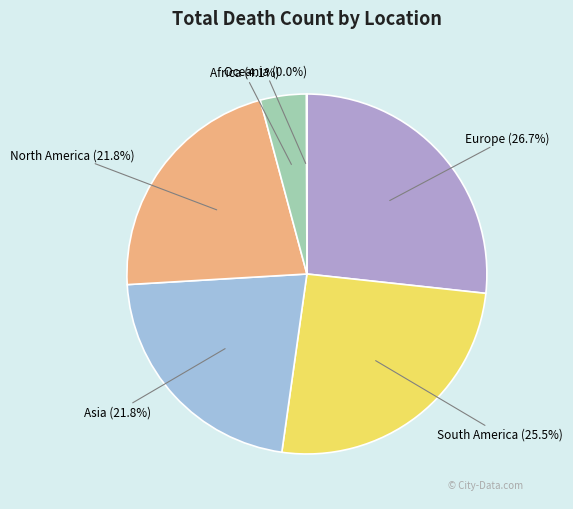

Which category has the biggest portion of the pie?

Europe